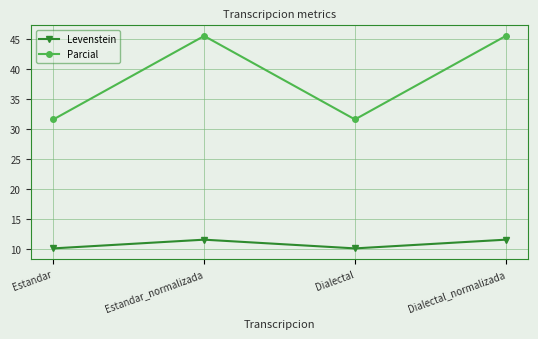

The value of Parcial at Estandar is 31.6. True or false?

True